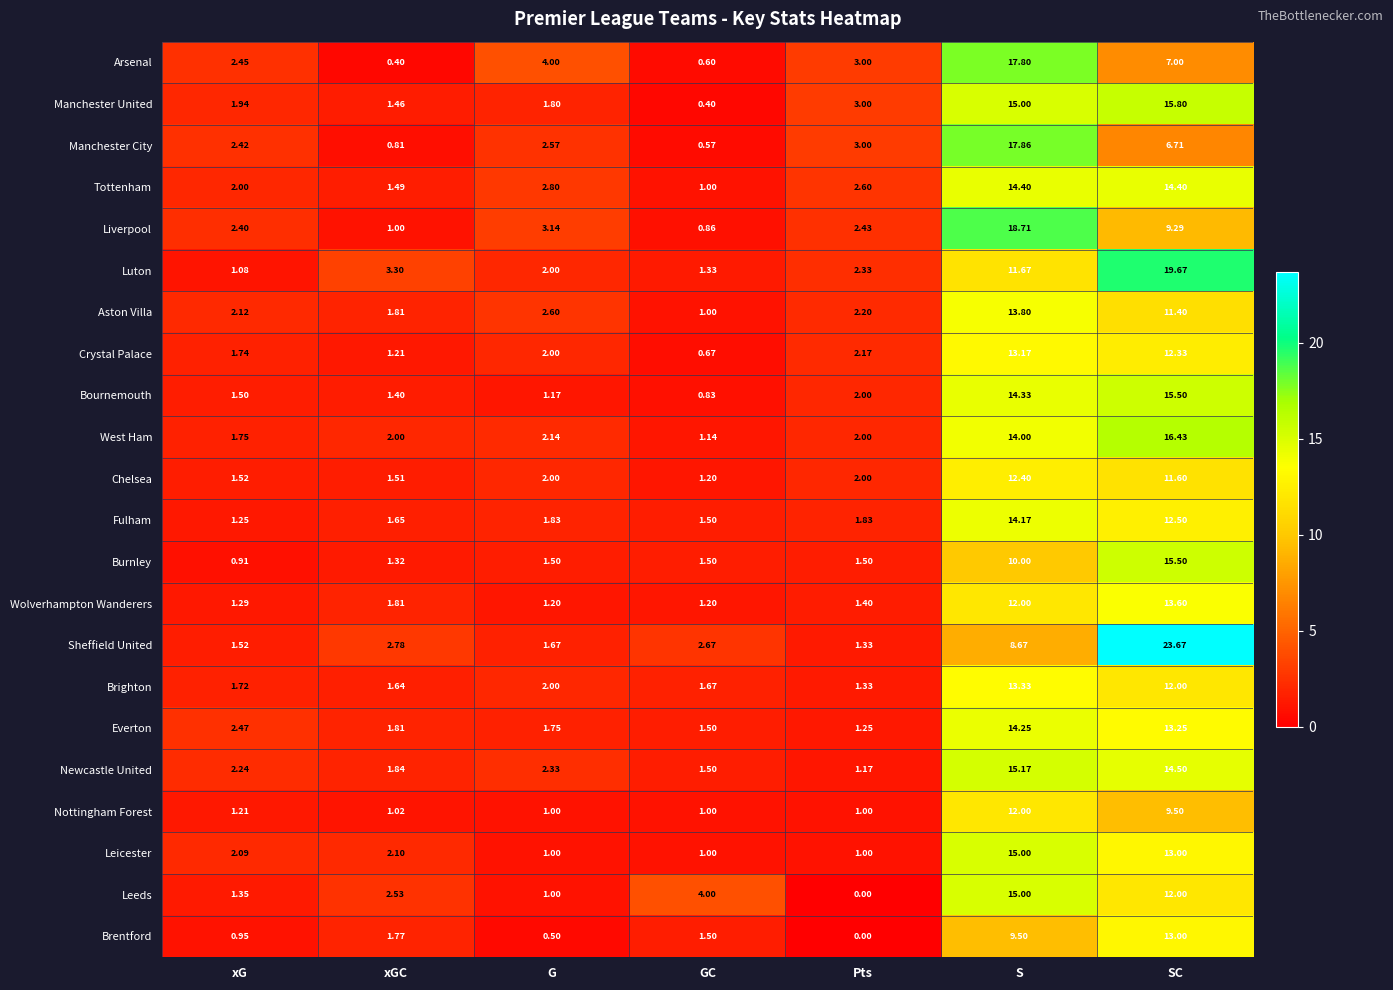

What is the difference between the highest and lowest values at xG?

1.6